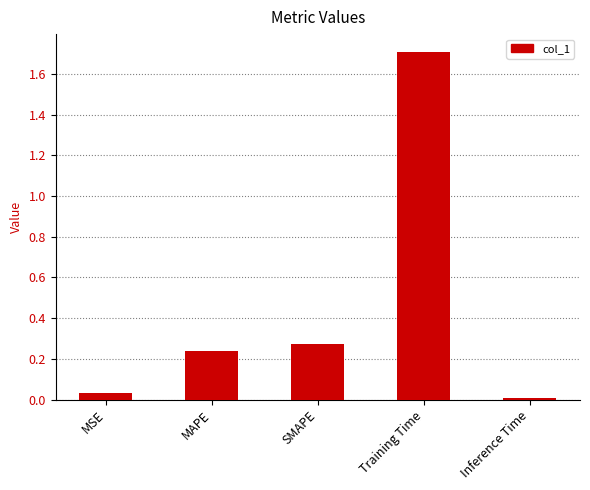

Which label corresponds to the largest value in the chart?

Training Time